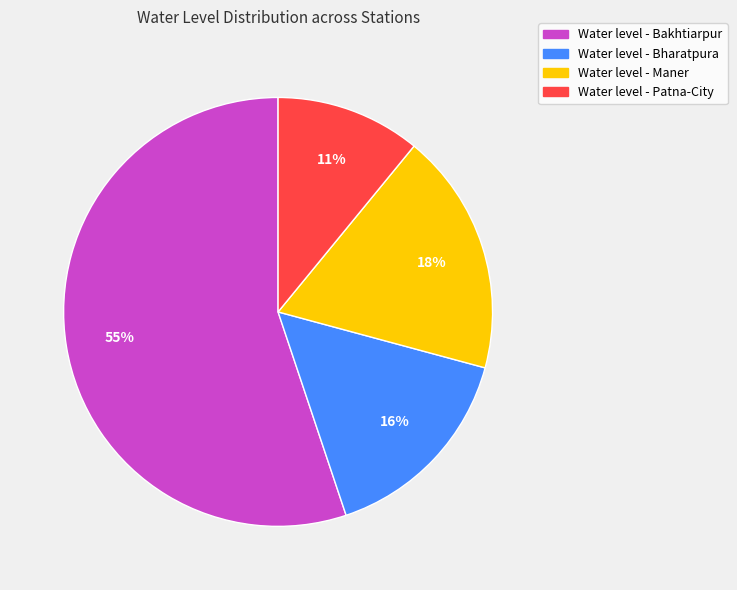

Between Water level - Bharatpura and Water level - Patna-City, which is larger?

Water level - Bharatpura